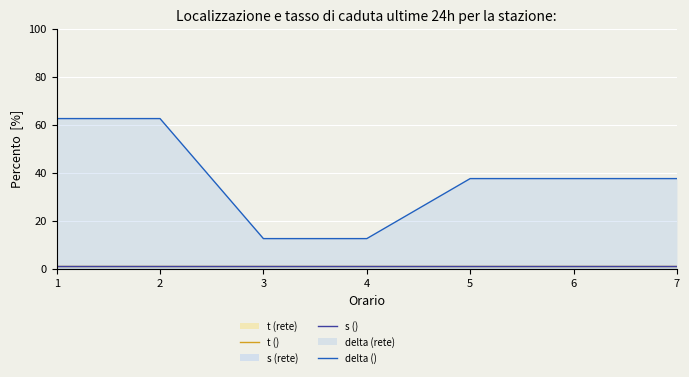

What is the total value across all series at 1?

64.5